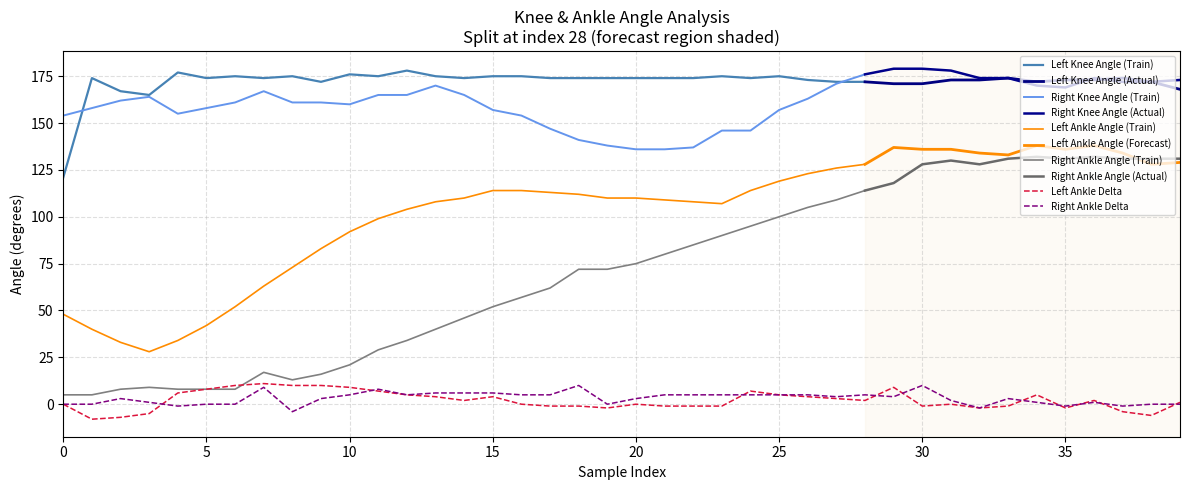

Is the value of Left Knee Angle at 13 greater than the value of Right Knee Angle at 11?

Yes